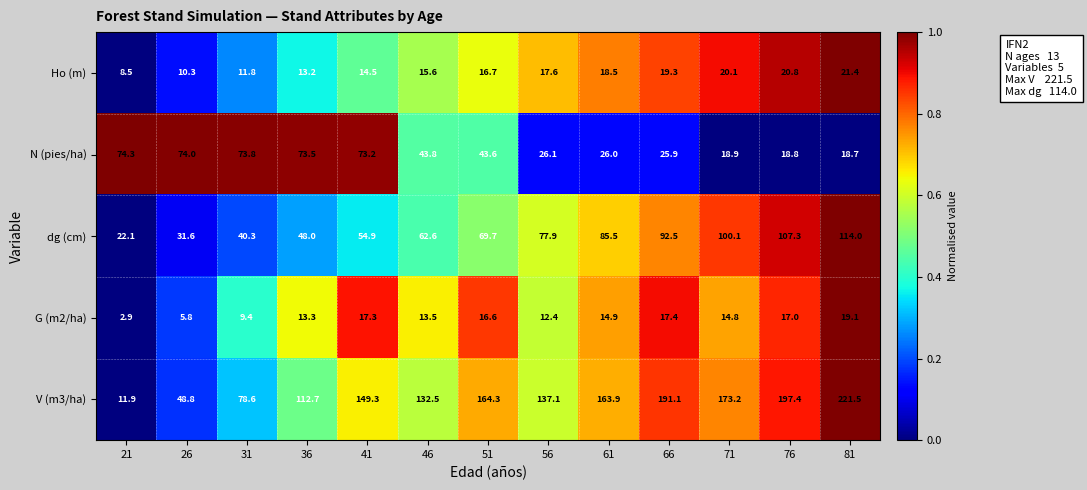

What is the spread (max minus min) of values at 61?

149.0